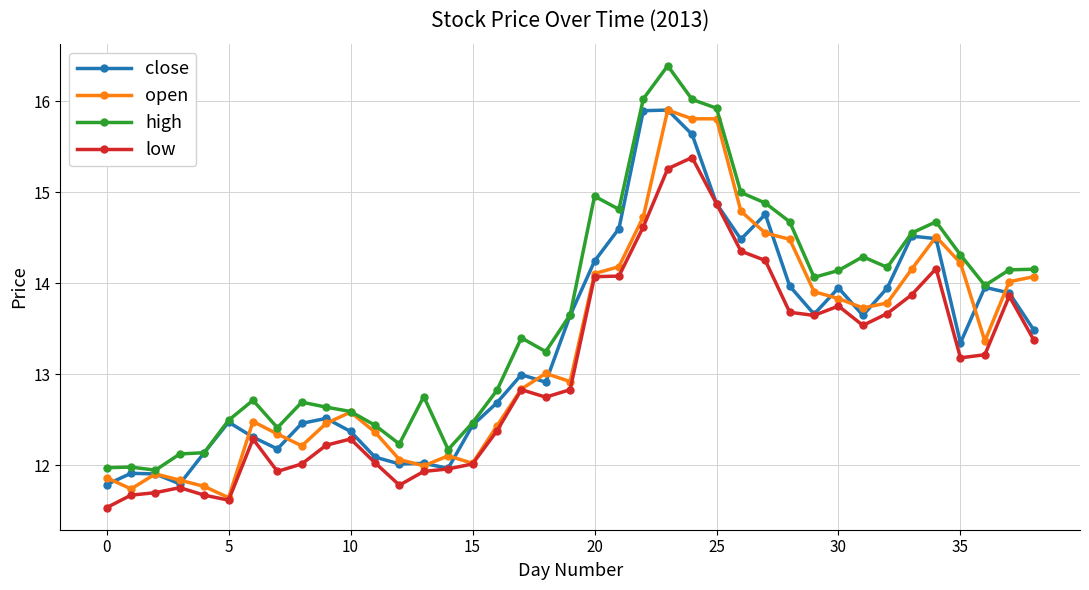

What is the minimum value for low?

11.5